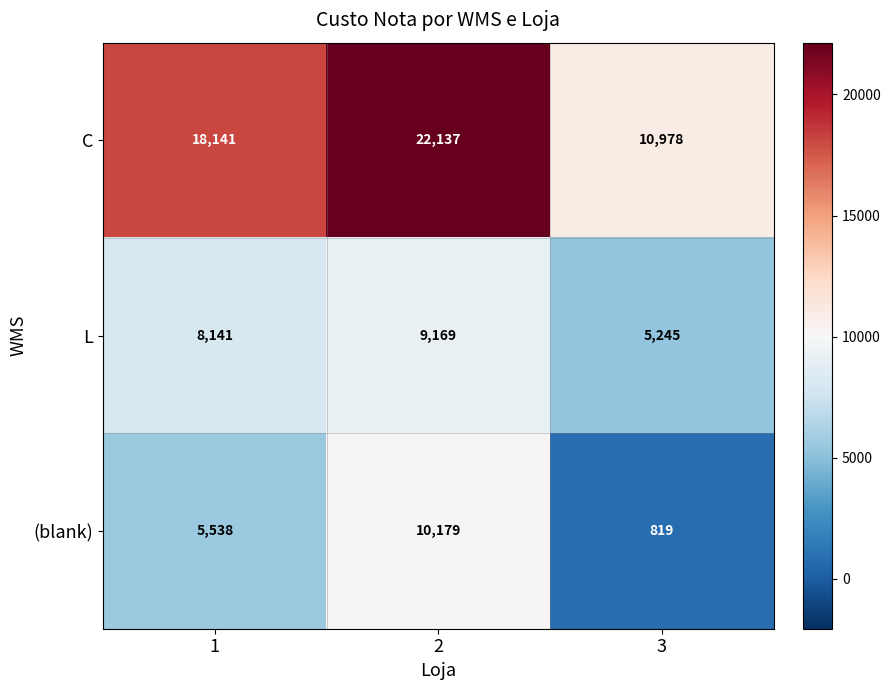

What is the minimum value shown in the chart?

819